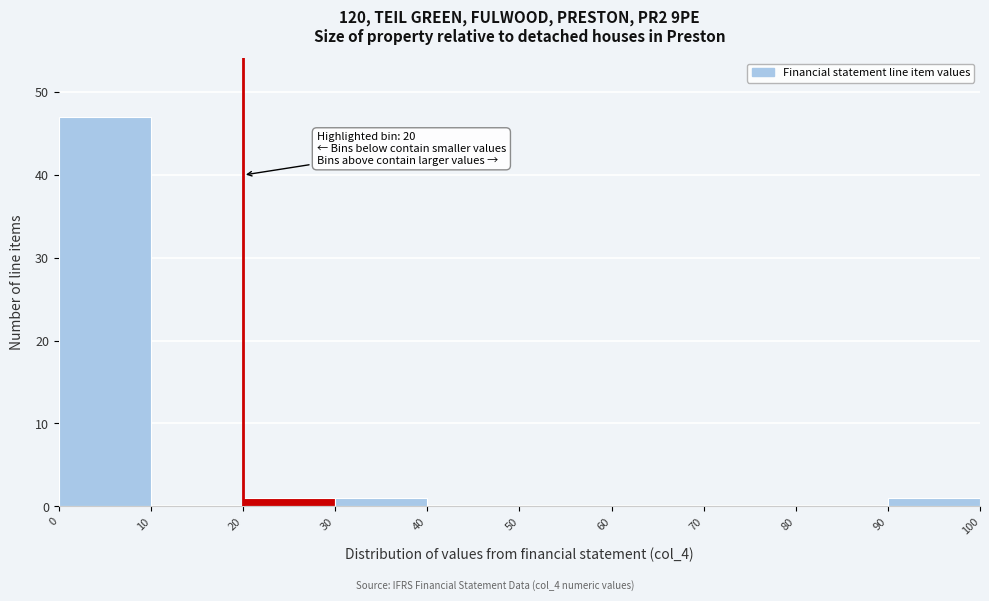

Over which range of the x-axis is the bar tallest?

0 to 10